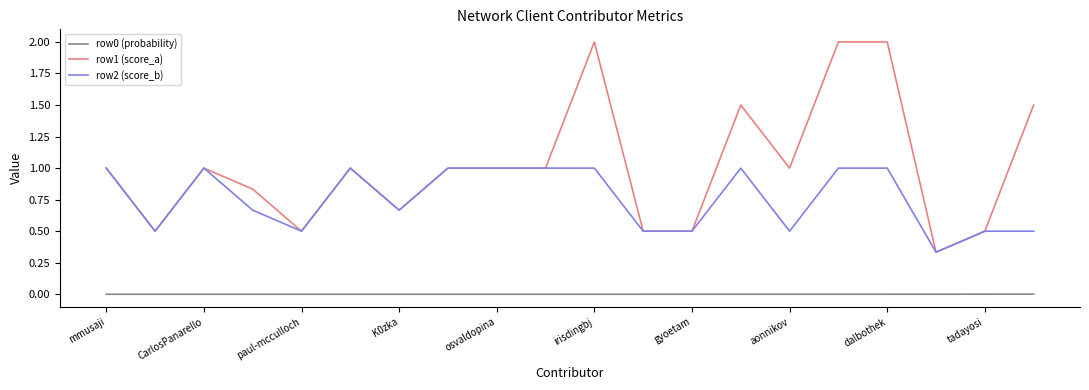

True or false: row1 (score_a) and row0 (probability) cross at least once.

False